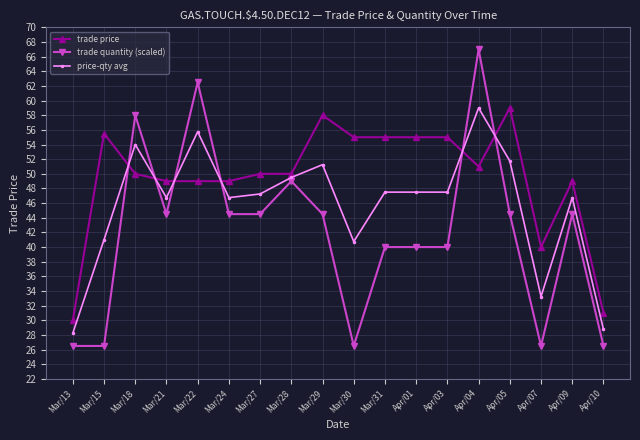

True or false: trade price has more than 0 interior local peaks.

True